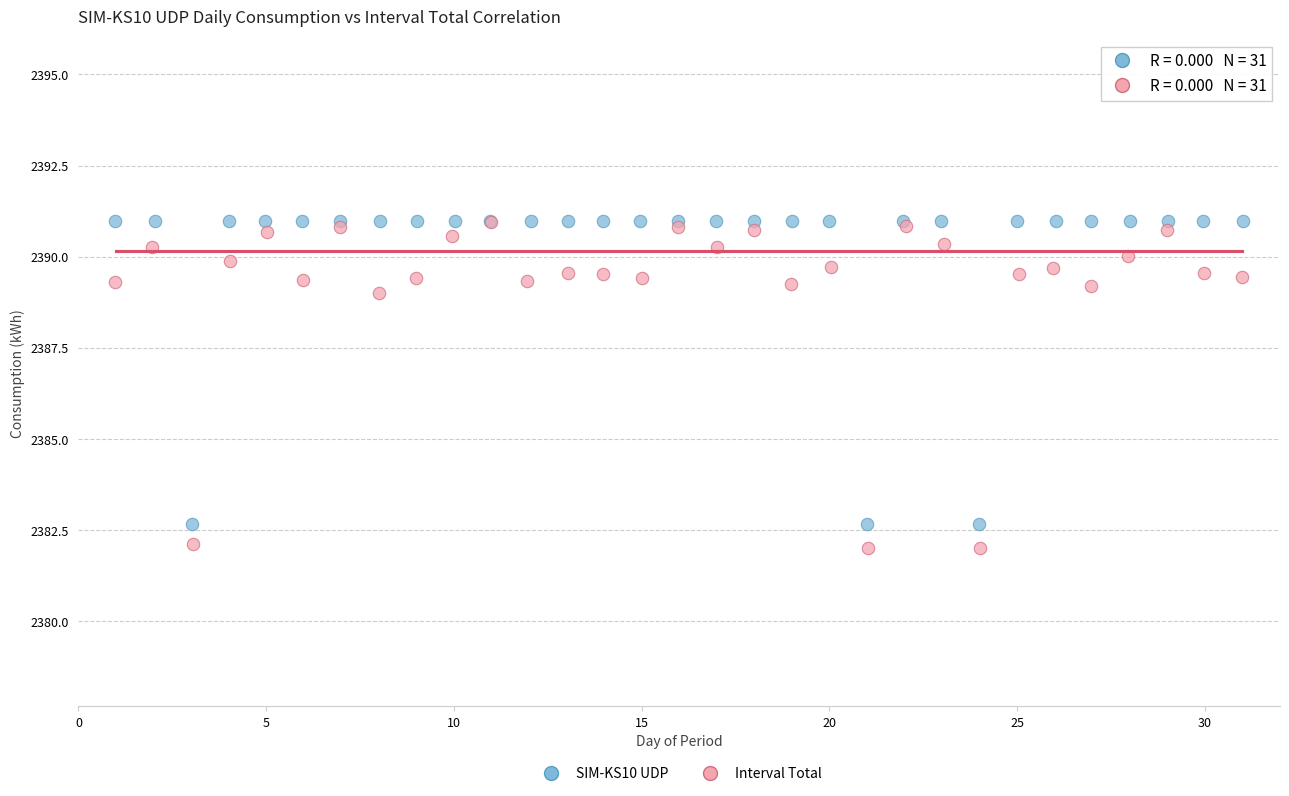

Which series has the largest Y range (max minus min)?

Interval Total